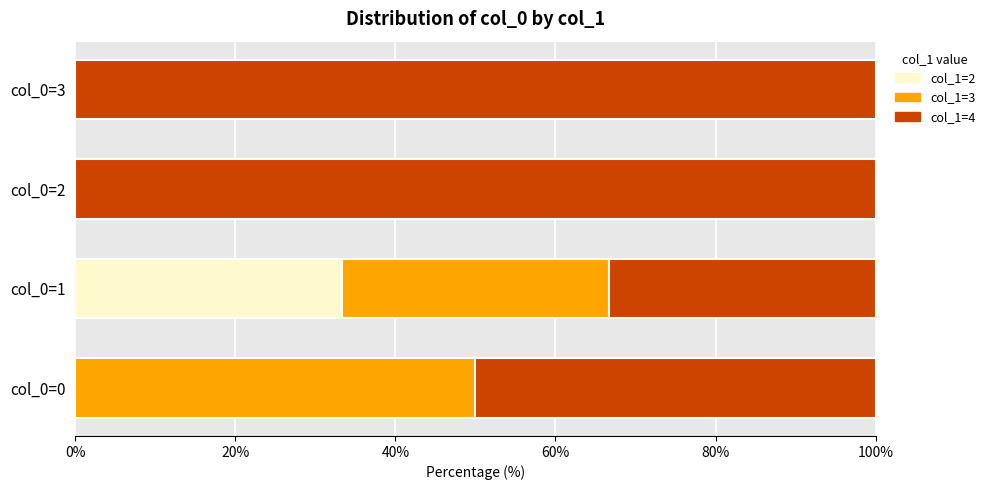

What is the total value across all series at col_0=0?

100.0